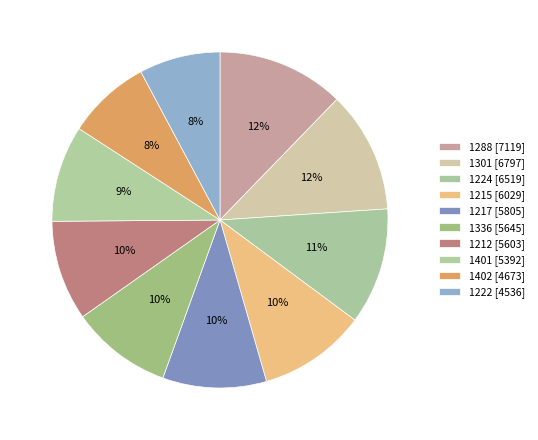

To the nearest percent, what is the difference between the largest and smallest slice percentages?

4%